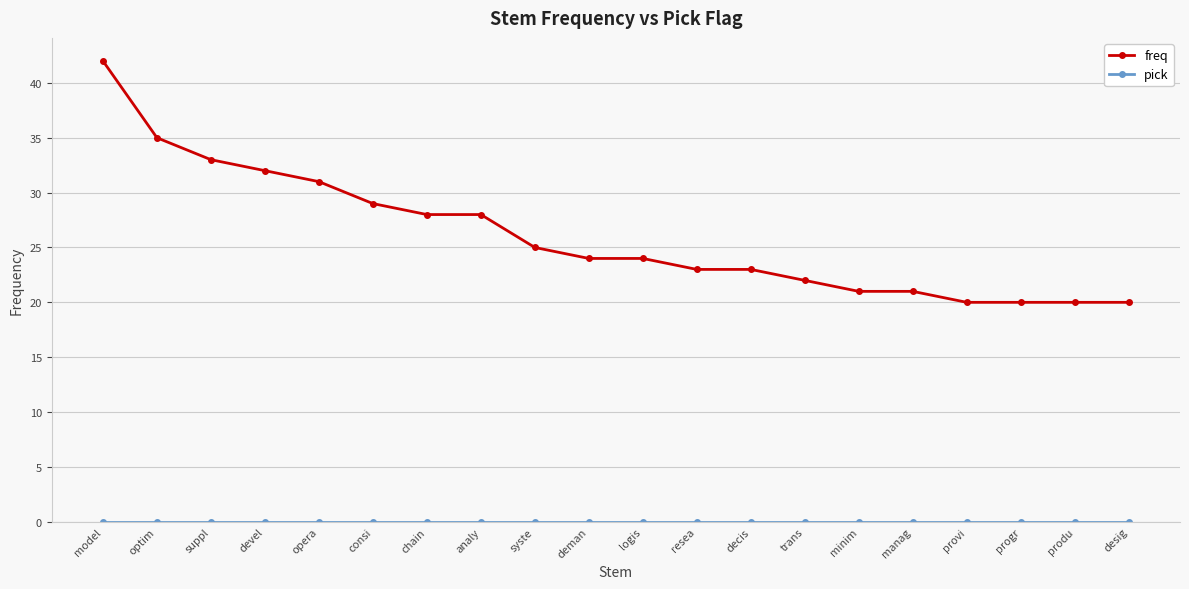

What is the average value of the freq series?

26